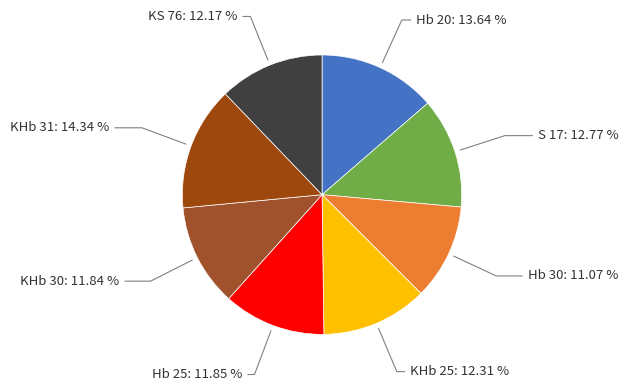

Does KHb 30 account for over 50% of the chart?

No